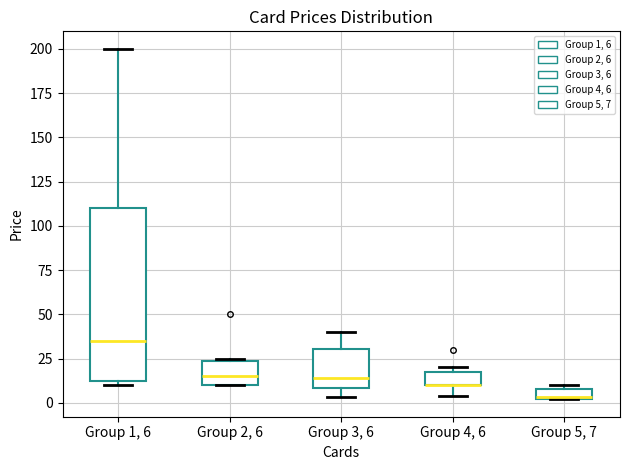

Which box is the tallest, from its lower edge to its upper edge?

Group 1, 6